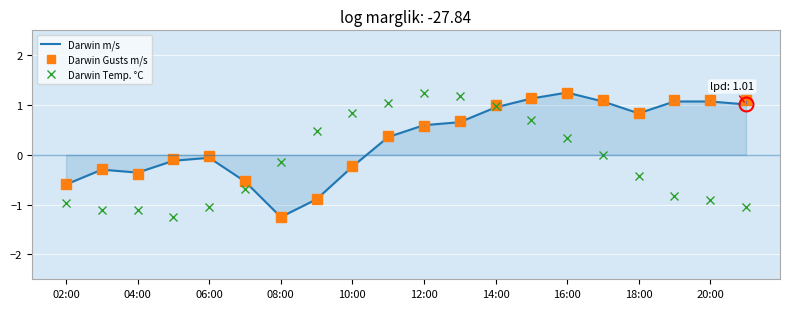

The Darwin Temp. °C series shows 2.1 at 12:00. True or false?

False